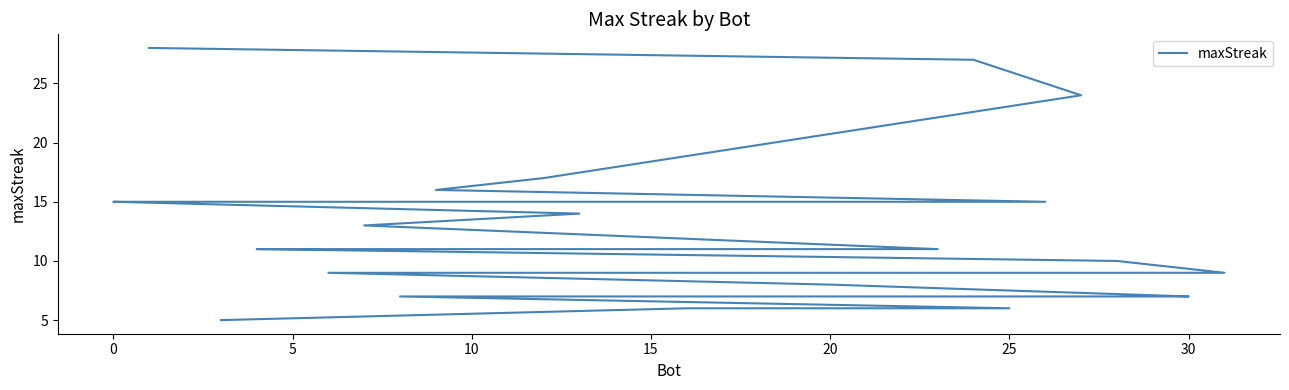

Reading left to right, what are all the values shown in this chart?

28	27	24	17	16	15	15	15	15	15	14	13	11	11	11	11	11	10	9	9	9	9	9	9	8	7	7	7	7	6	6	5